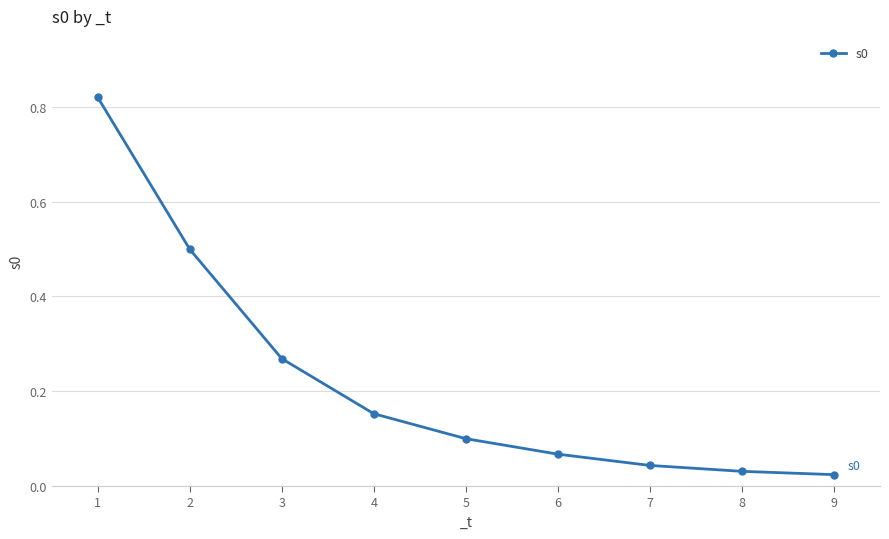

What is the sum of the values at 1 and 7?

0.9